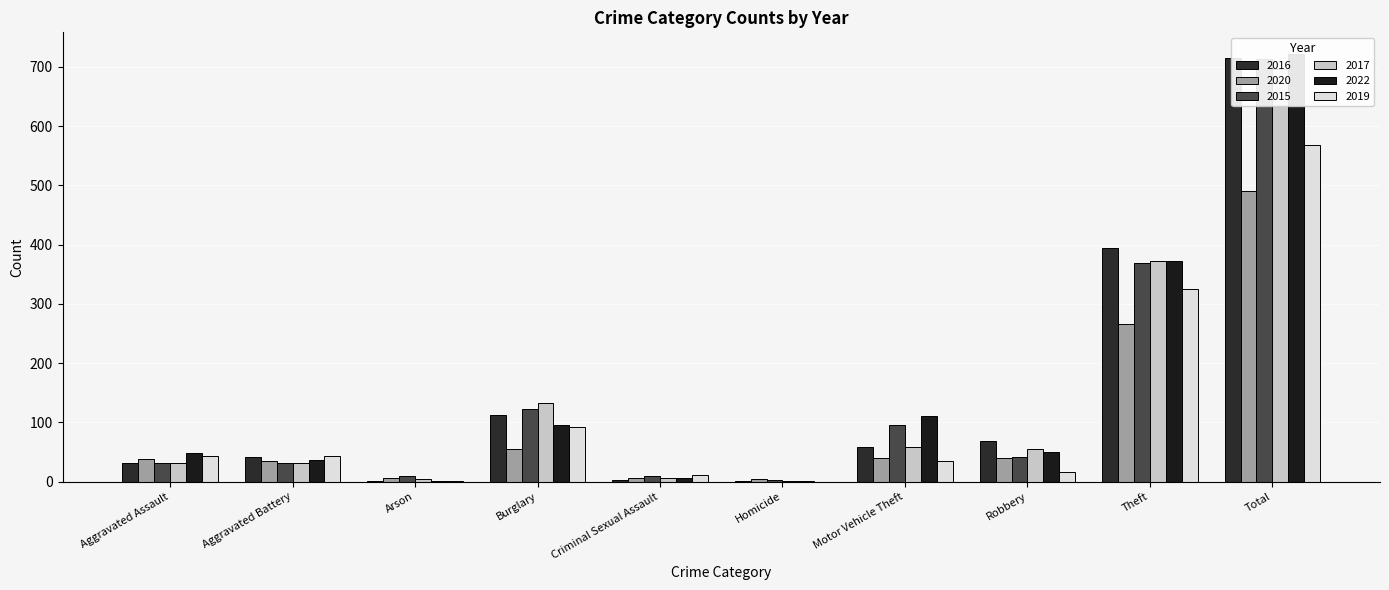

Count the number of categories in the chart.

10